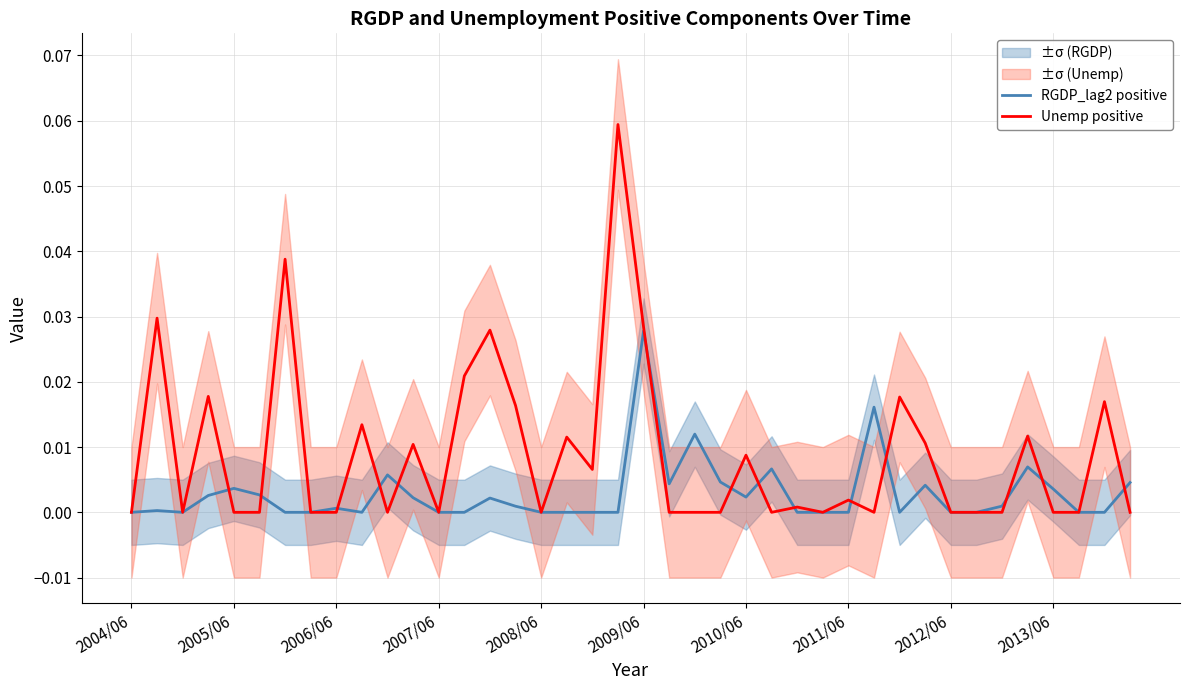

The value of Unemp positive at 2010/06 is 0.0. True or false?

False